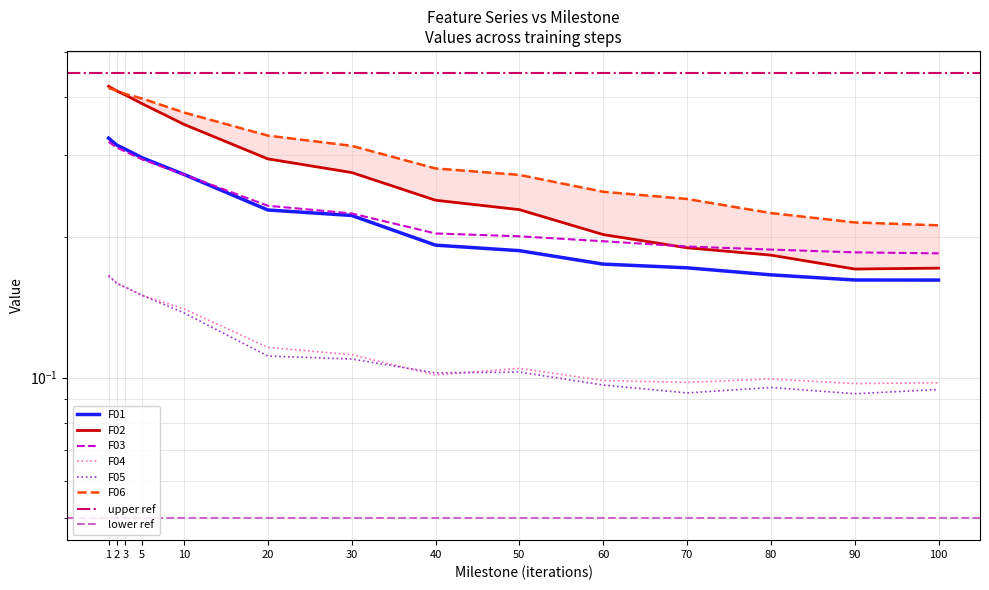

Rank the categories by F01 value from highest to lowest.

1, 2, 3, 5, 10, 20, 30, 40, 50, 60, 70, 80, 90, 100